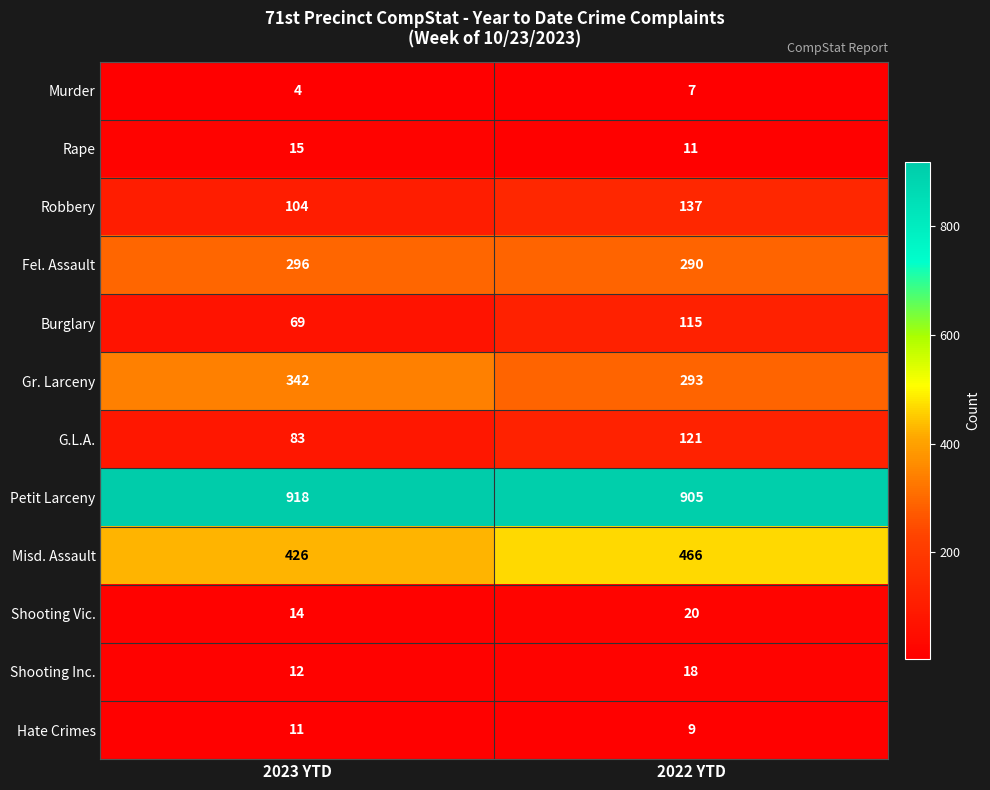

What is the greatest value displayed?

918